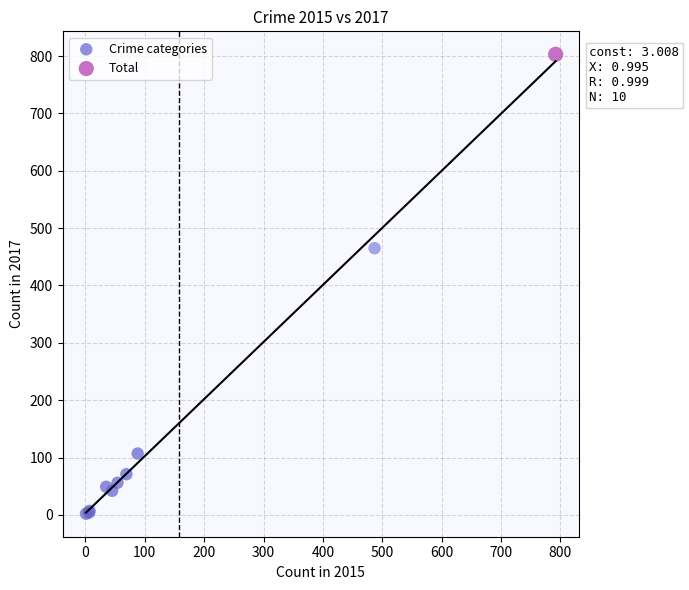

What are all the series names shown in the legend?

Crime categories, Total